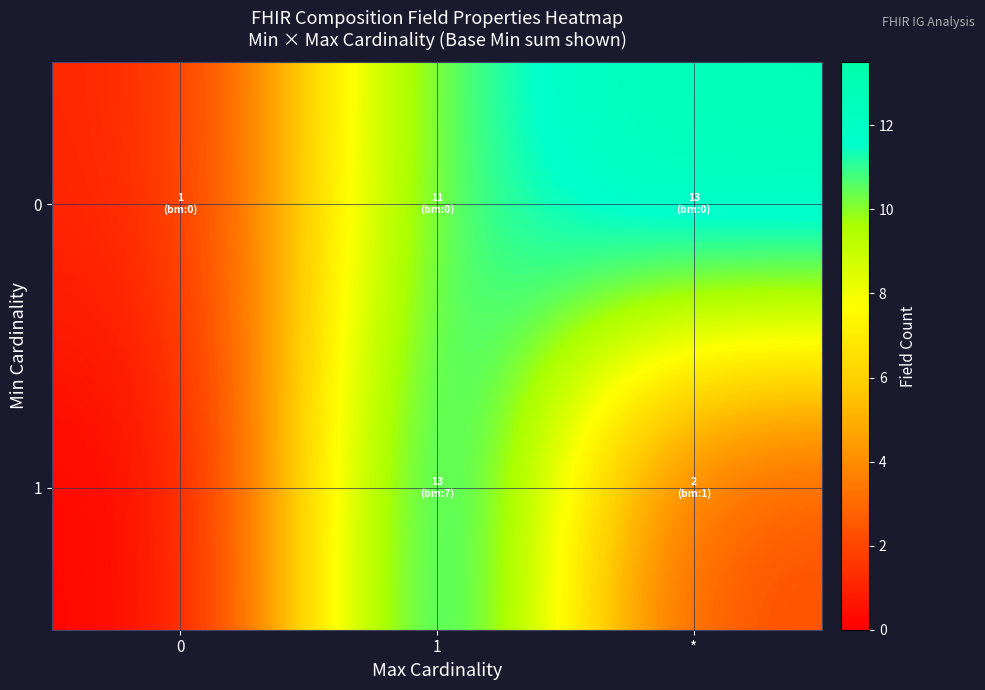

What is the total value across all series at *?

15